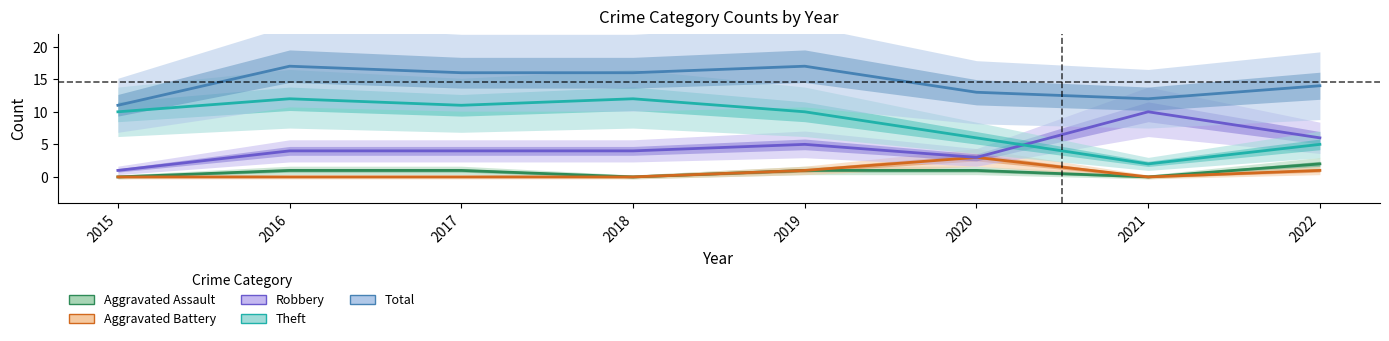

At how many categories does at least one series exceed 9?

8